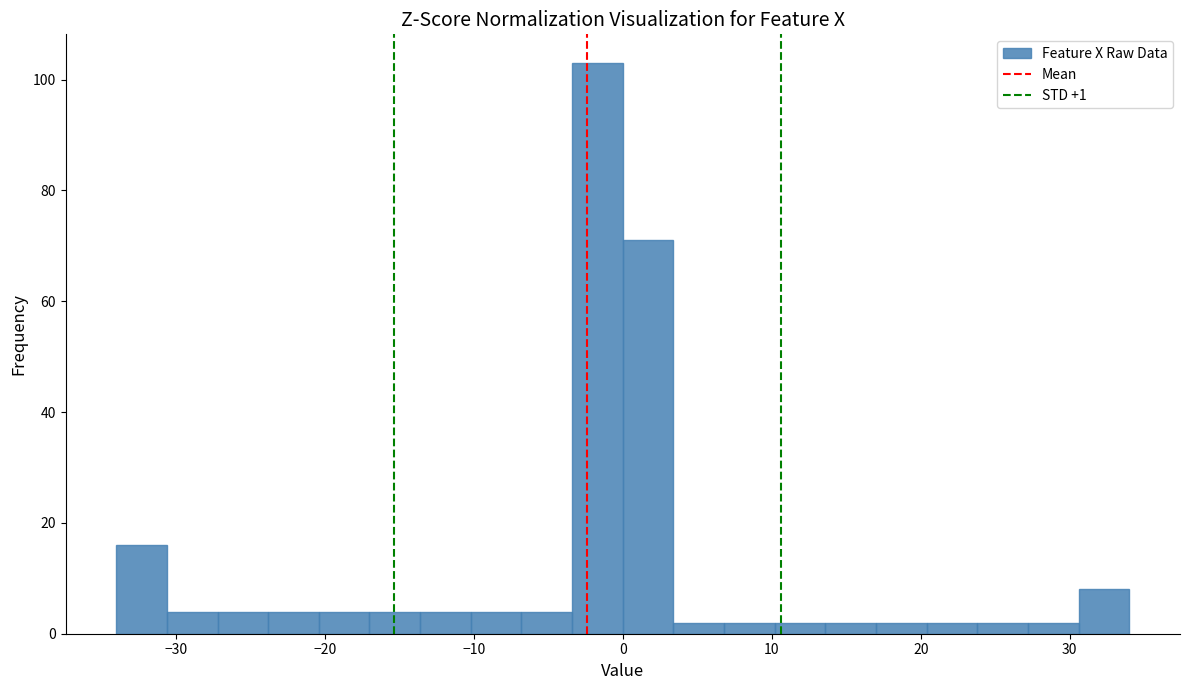

Around what value on the x-axis is the tallest bar? Give the approximate position of its centre, as read against the axis.

-2